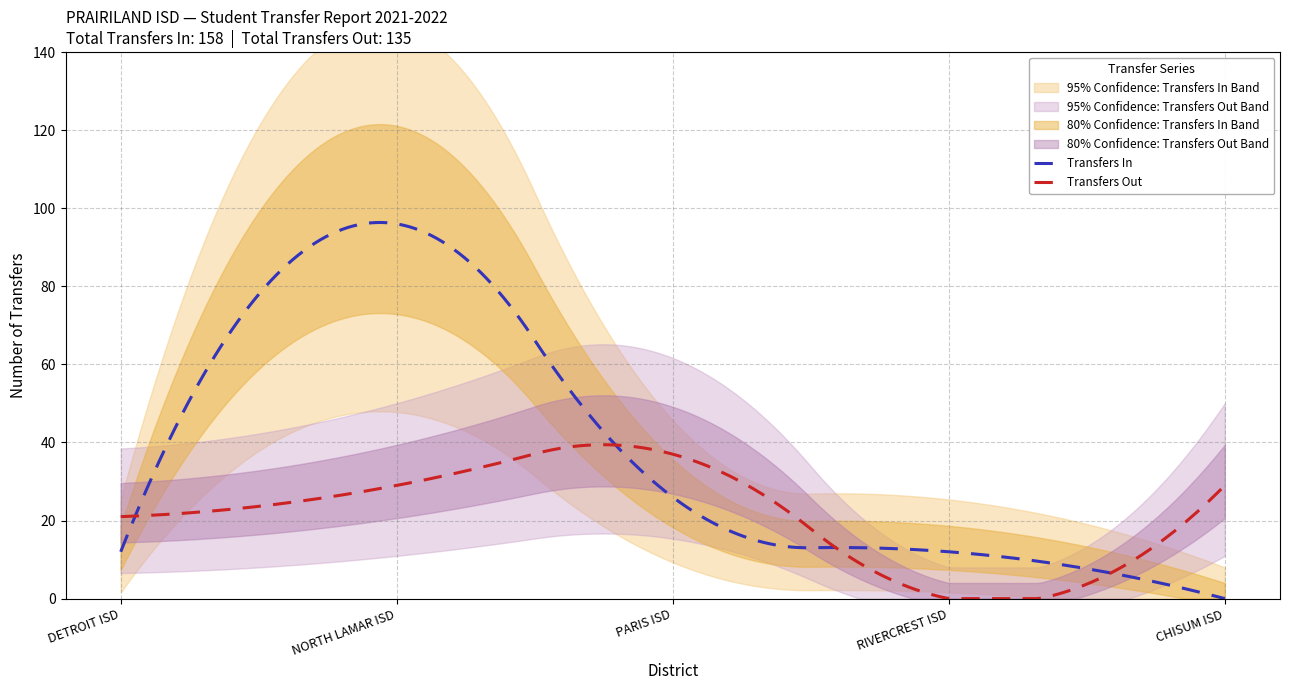

Between NORTH LAMAR ISD and CHISUM ISD, which is larger?

NORTH LAMAR ISD